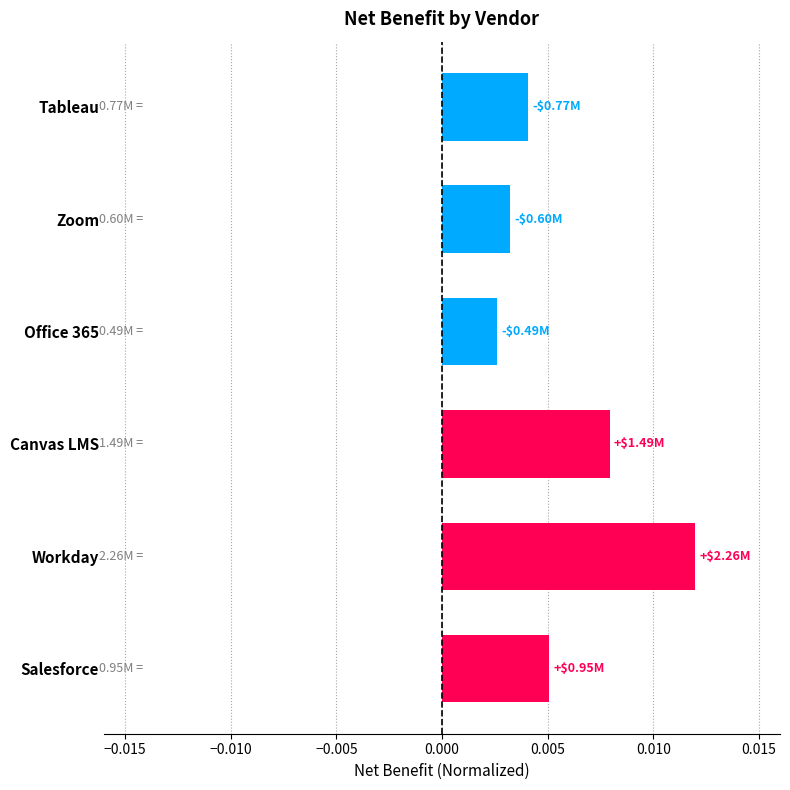

Which has a higher value, Zoom or Canvas LMS?

Canvas LMS